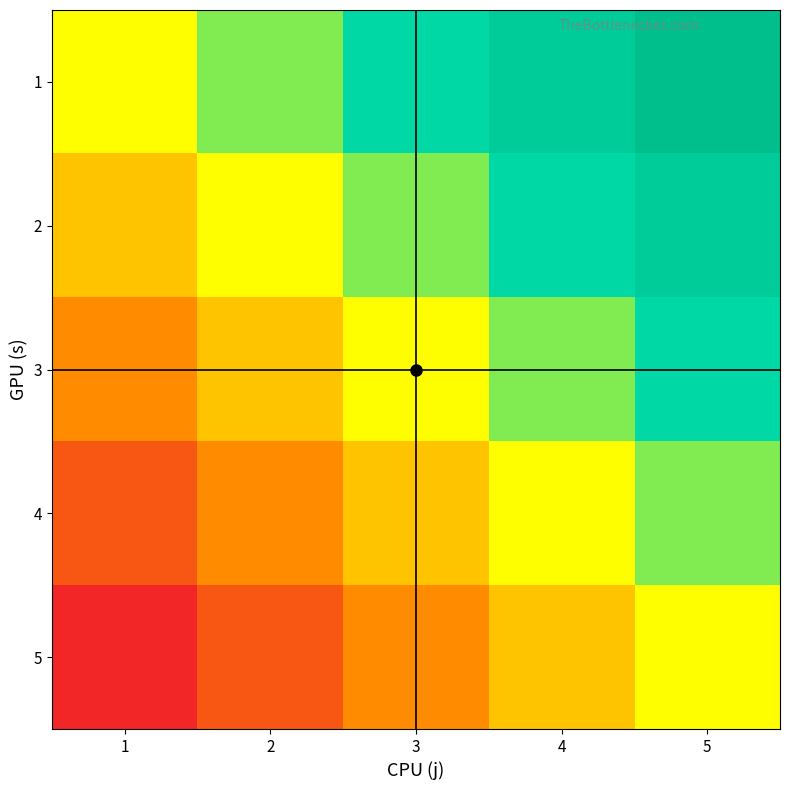

What is the spread (max minus min) of values at 1?

0.5